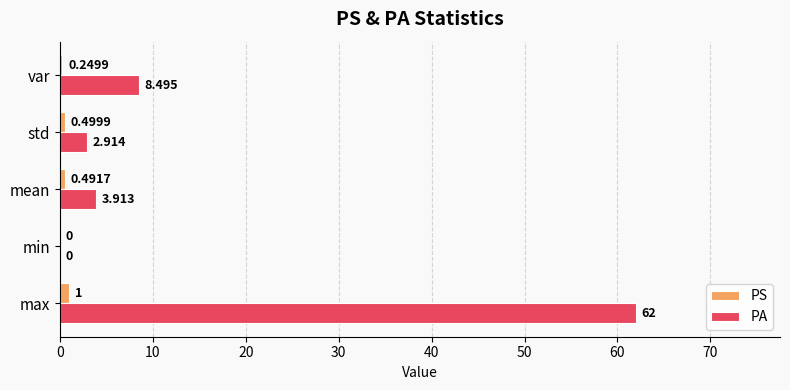

At which category is the sum across all series the highest?

max